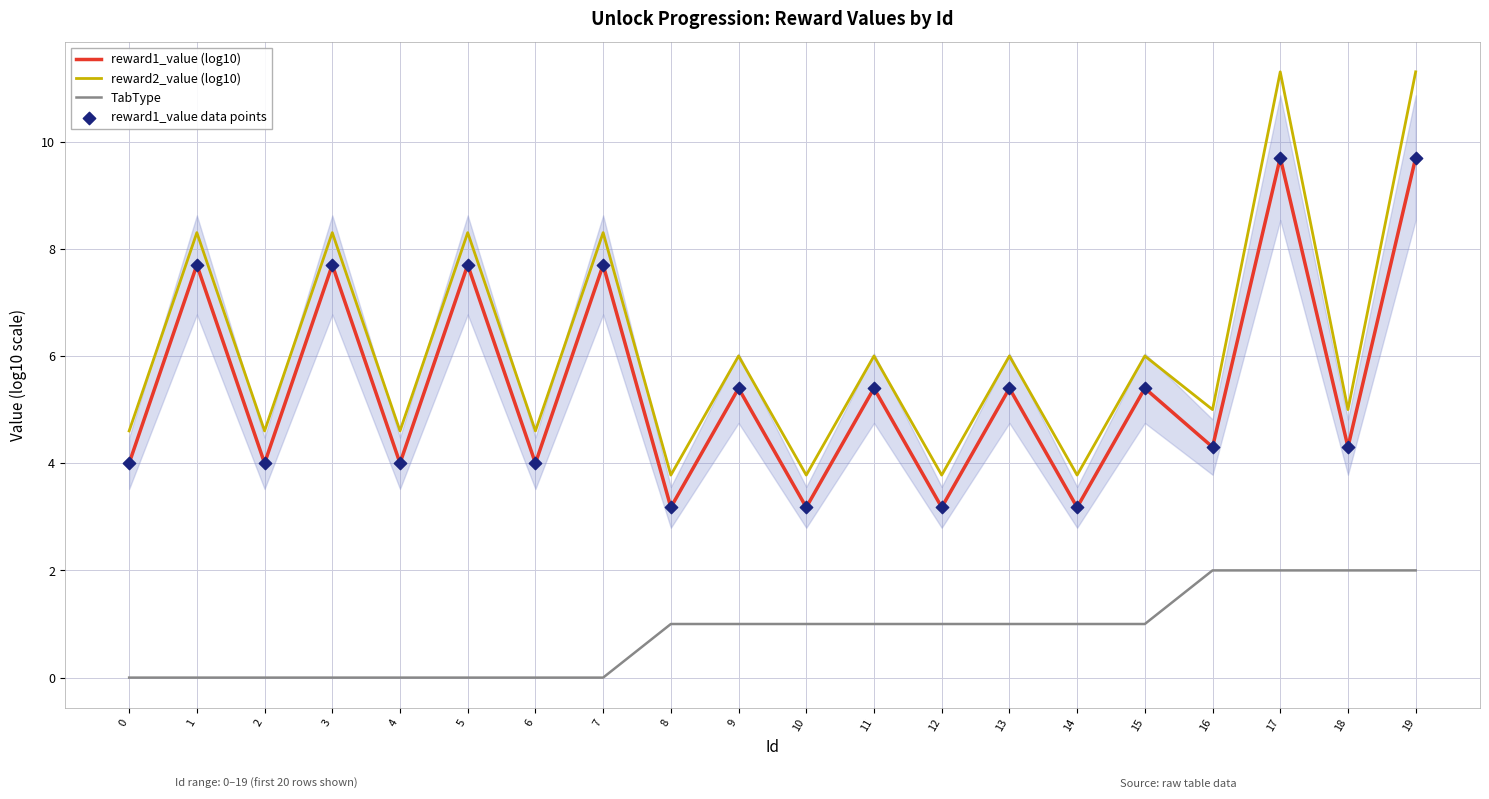

At which category is the sum across all series the highest?

17